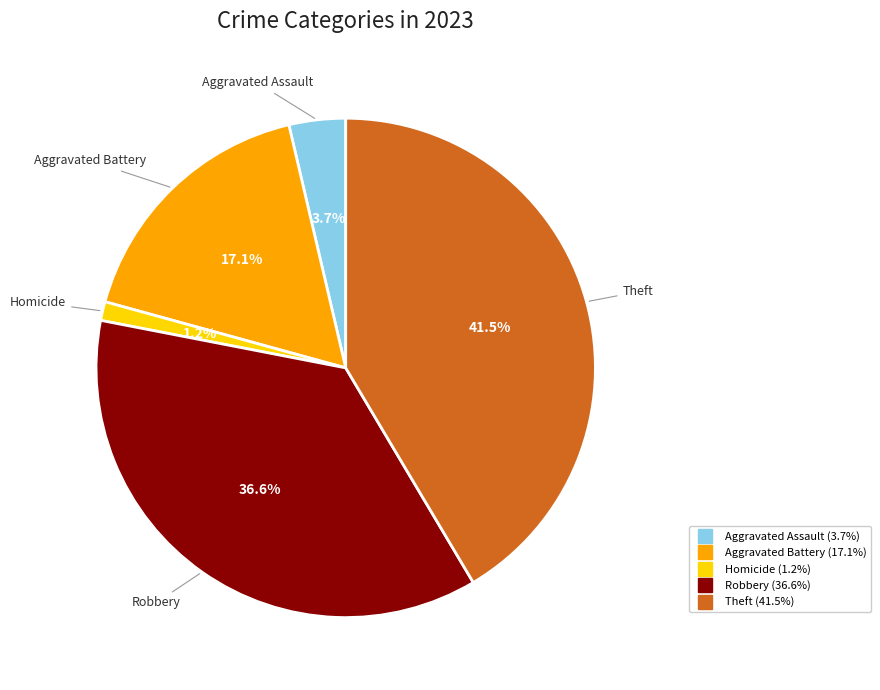

Does any single category account for the majority?

No